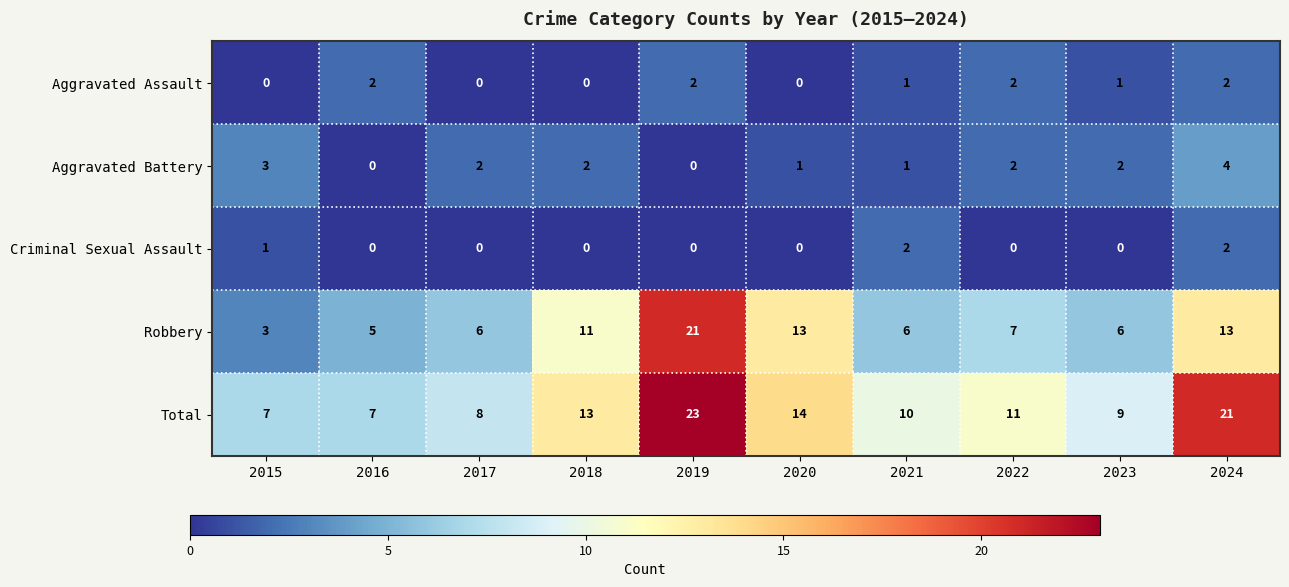

True or false: Total has a value of 20 at 2020.

False